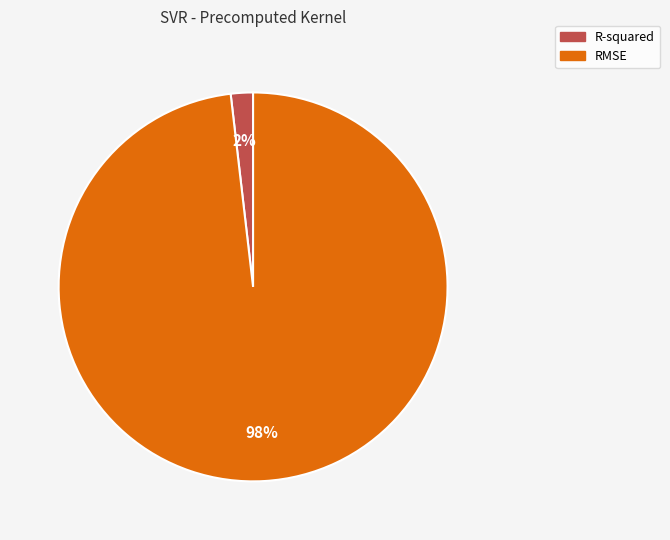

Which slice is the largest?

RMSE